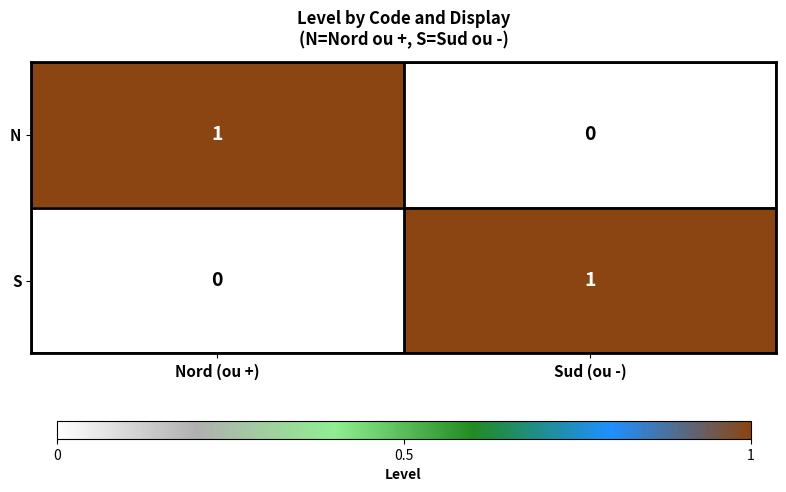

List the labels in order of S value, largest first.

Sud (ou -), Nord (ou +)